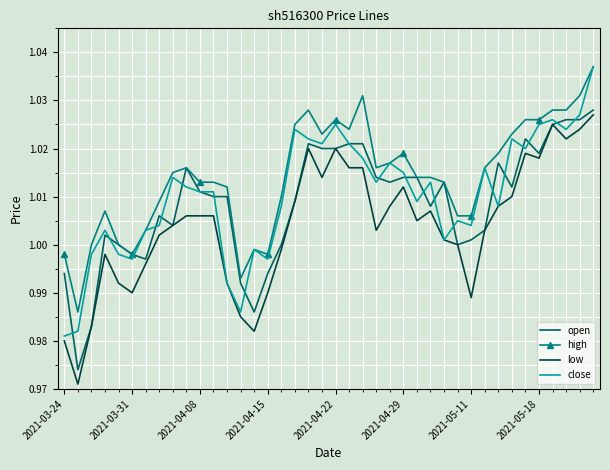

True or false: low and high cross at least once.

False